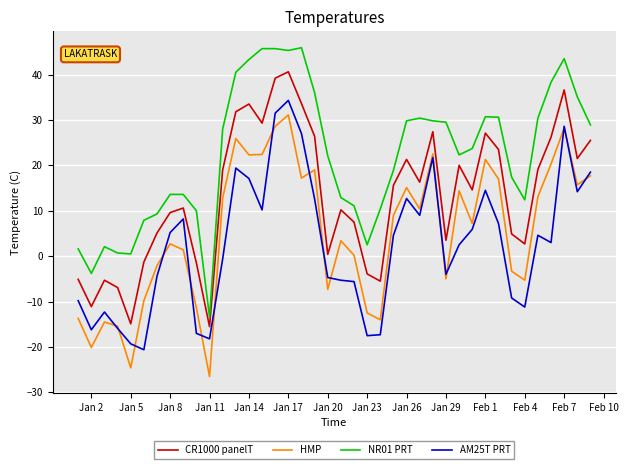

Which series has the widest spread of values?

NR01 PRT